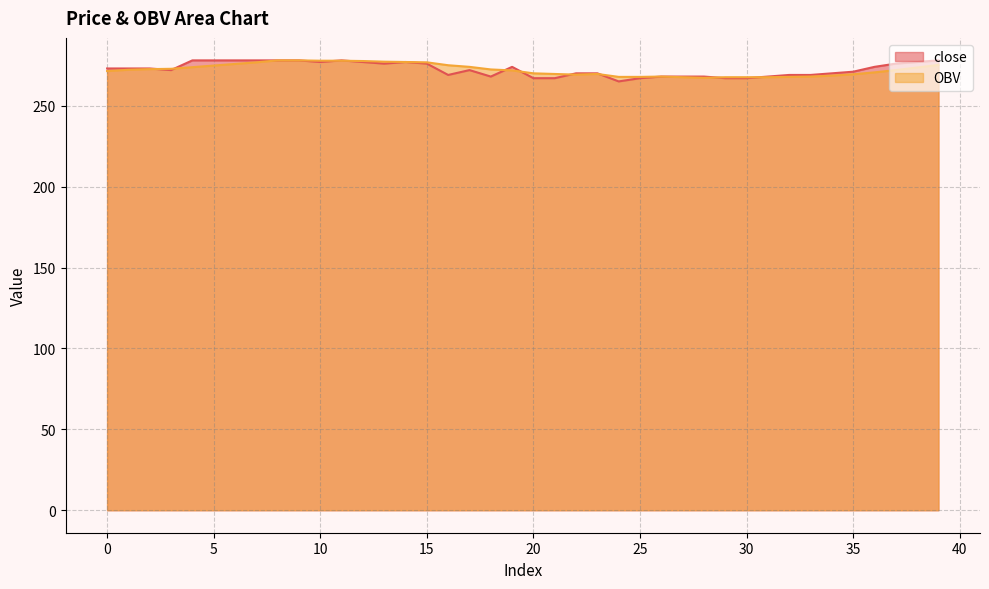

Rank the series at 28 from lowest to highest value.

OBV, close